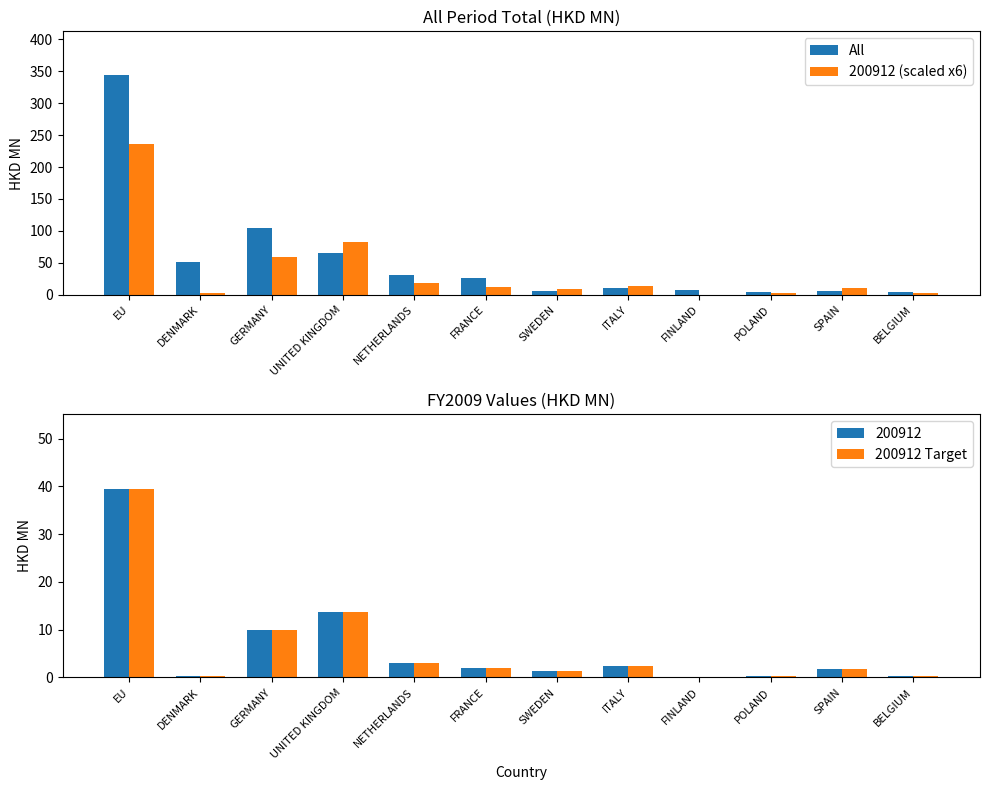

What is the total value across all series at UNITED KINGDOM?

161.2